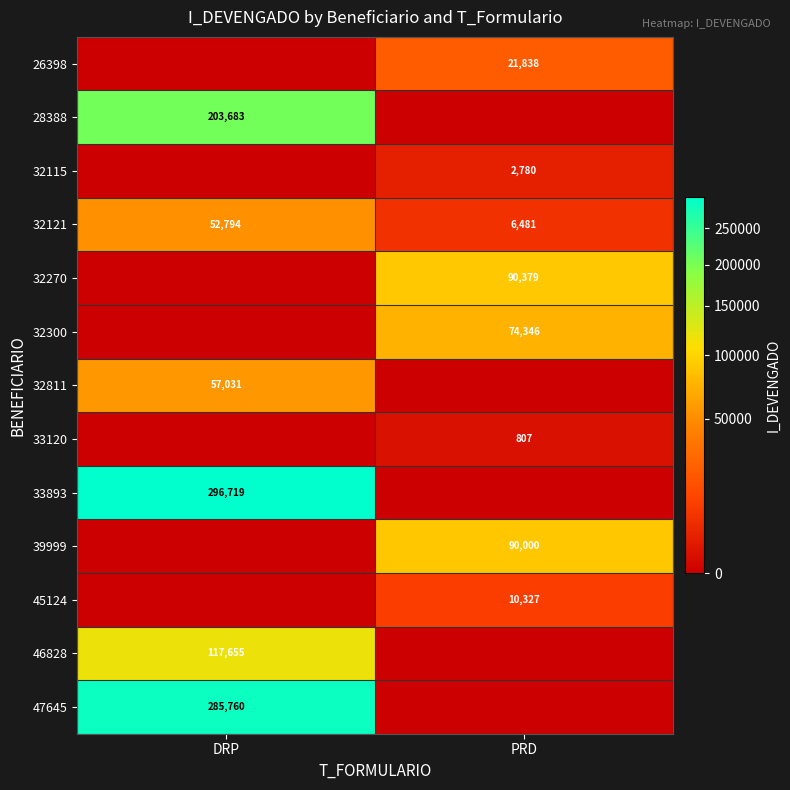

The 32300 series shows 74346 at PRD. True or false?

True